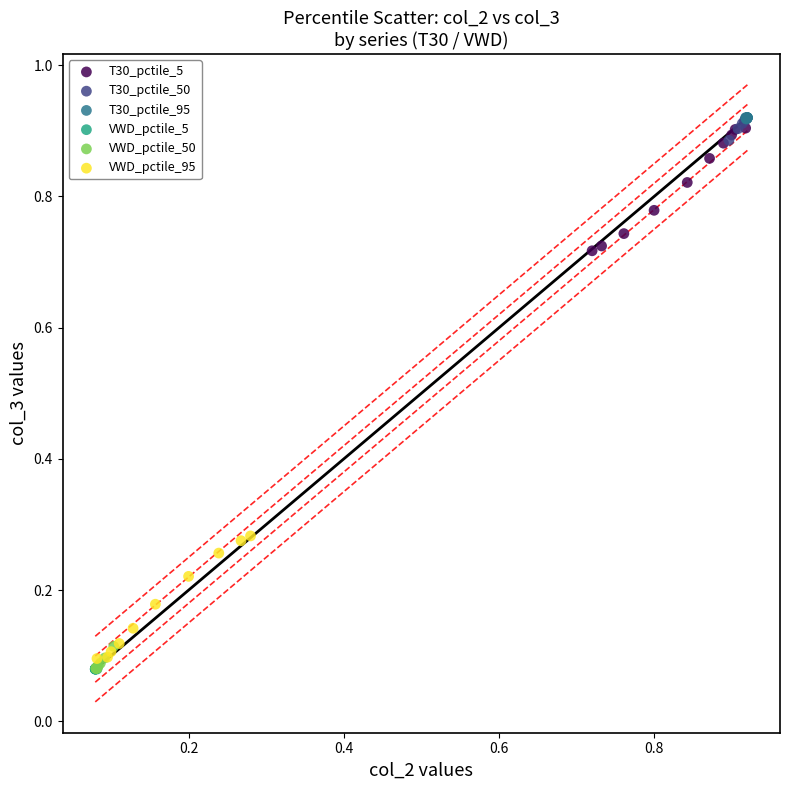

What are all the series names shown in the legend?

T30_pctile_5, T30_pctile_50, T30_pctile_95, VWD_pctile_5, VWD_pctile_50, VWD_pctile_95